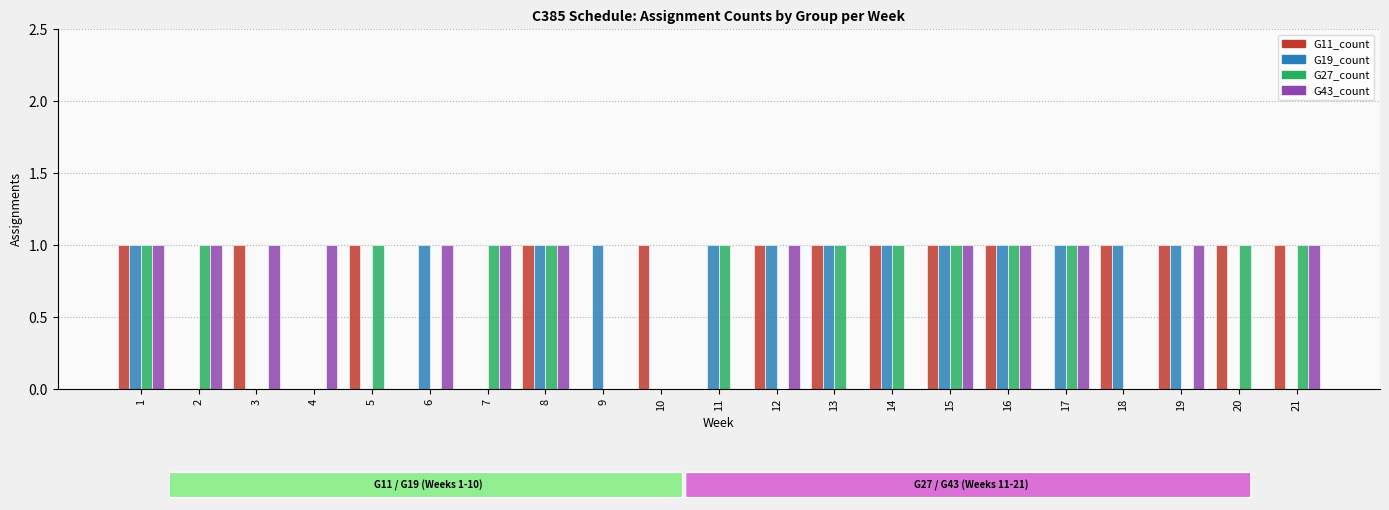

What is the sum of the G11_count values at 9 and 19?

1